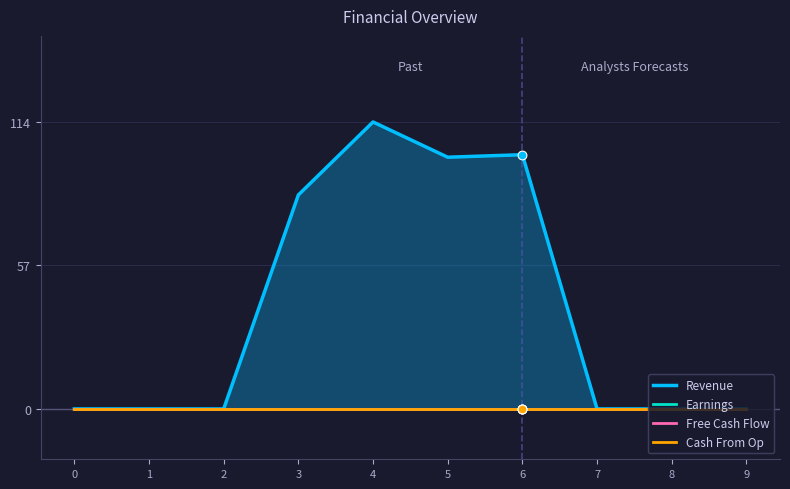

What are all the series names shown in the legend?

Revenue, Earnings, Free Cash Flow, Cash From Op